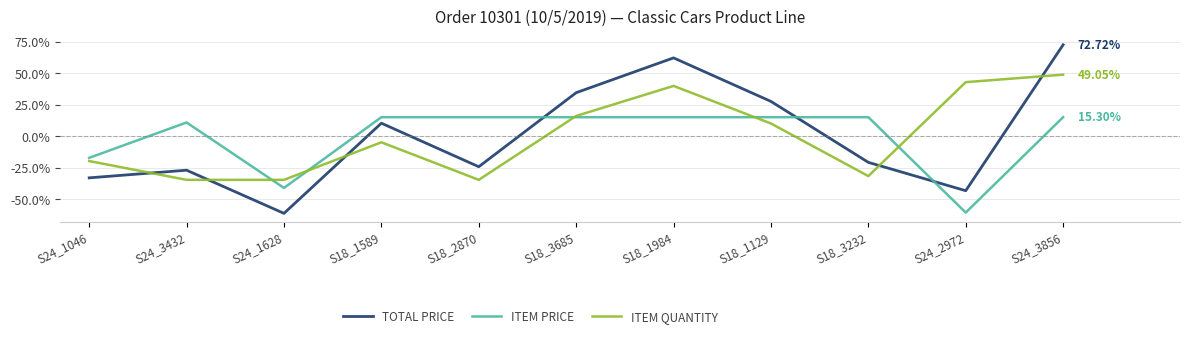

True or false: ITEM PRICE has a value of 15.3 at S18_3232.

True